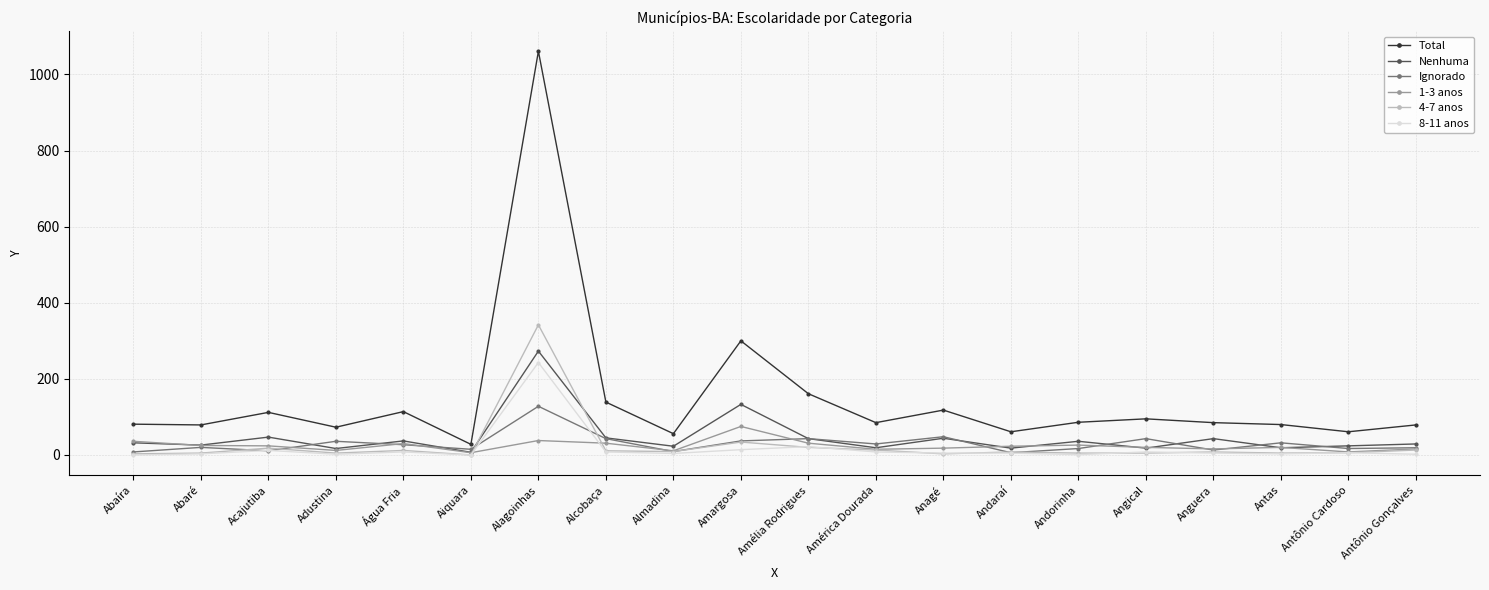

True or false: Total has more than 1 points higher than both neighbors.

True